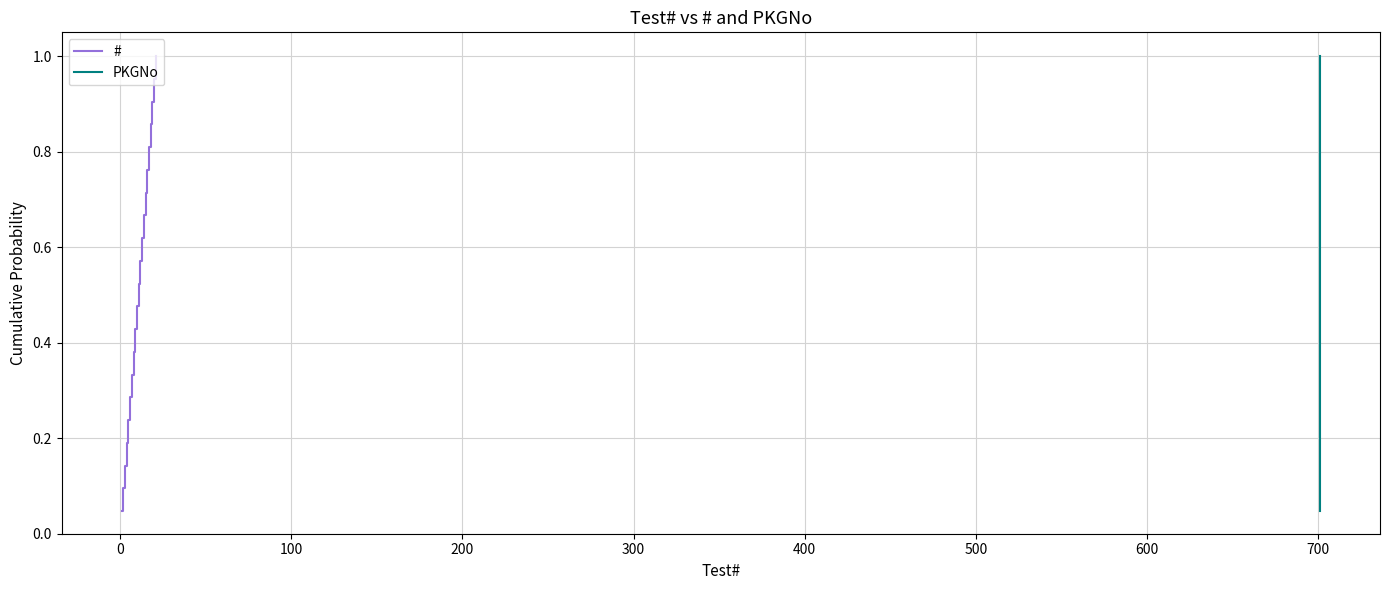

Is it true that # equals 0.1 at 100?

False